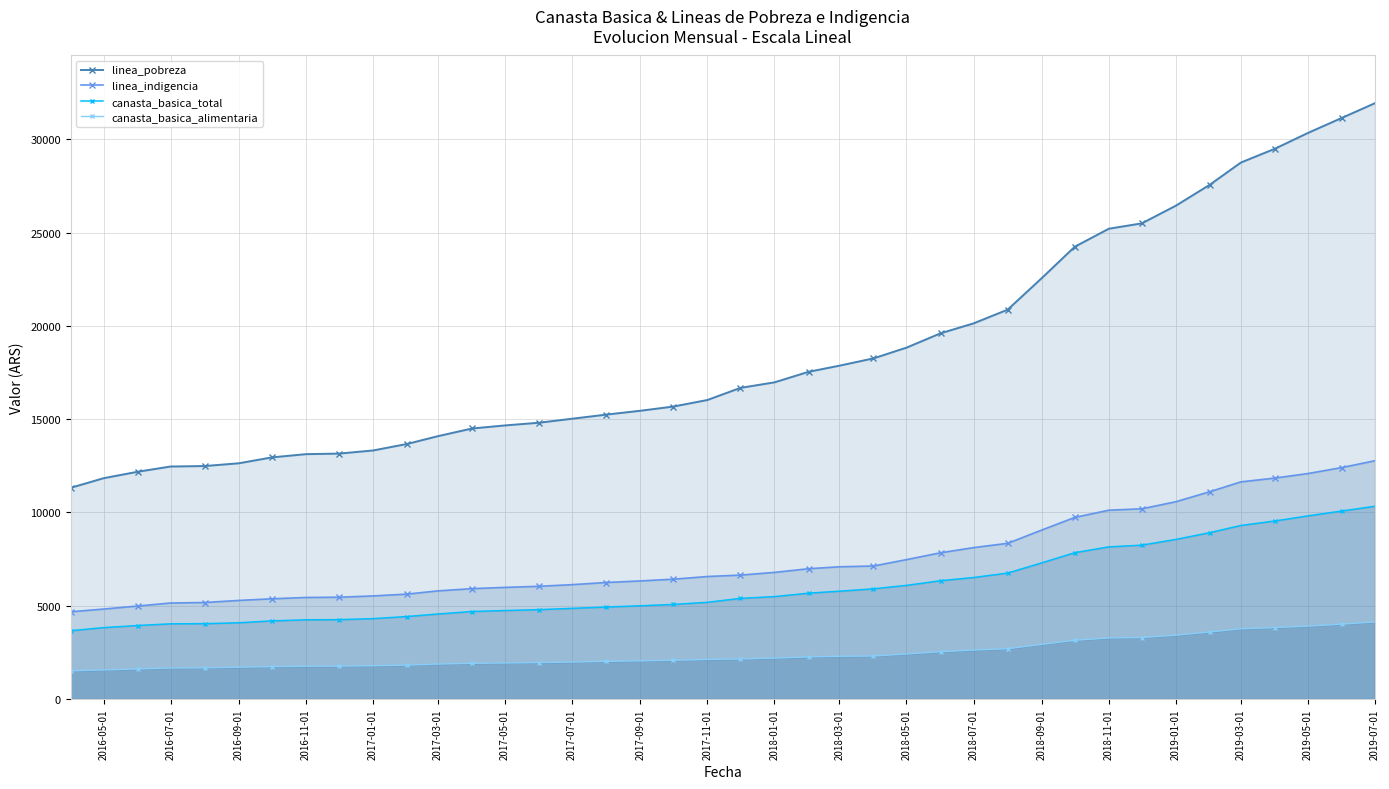

What is the difference between the second highest and minimum values in the canasta_basica_alimentaria series?

2501.6